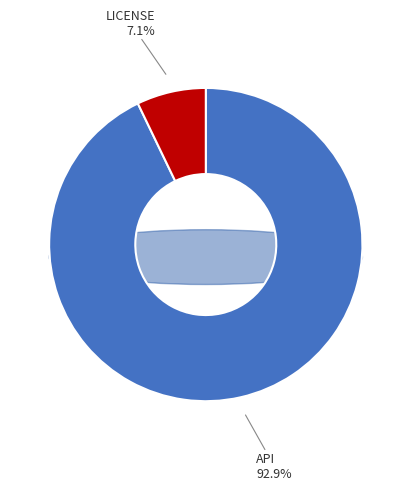

To the nearest percent, what percentage of the pie is LICENSE?

7%